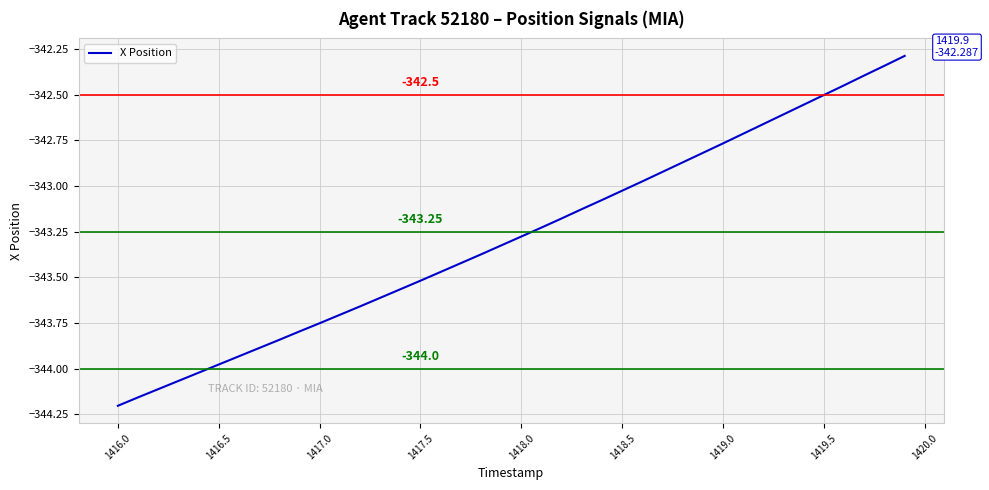

What is the difference between the maximum and minimum values?

1.9